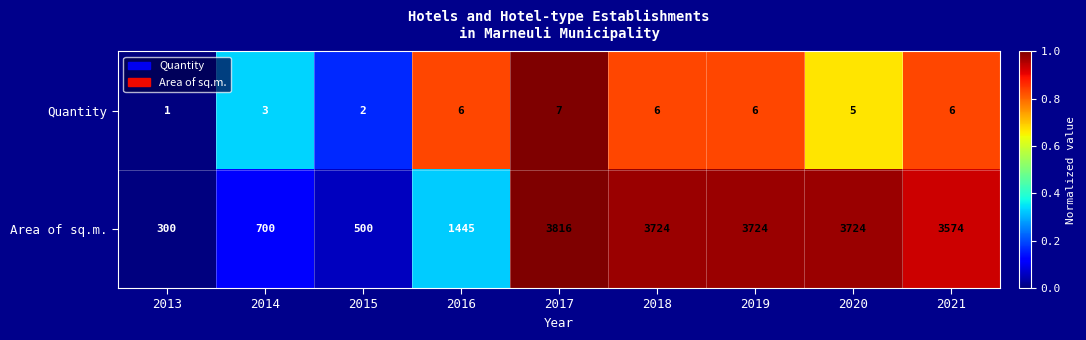

At which category is the sum across all series the highest?

2017